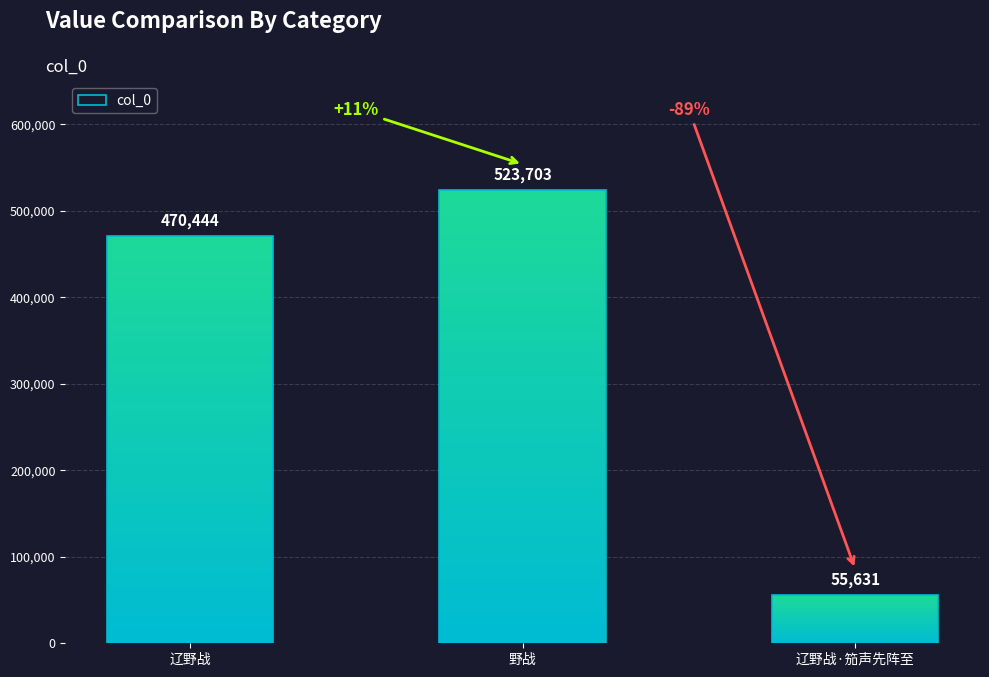

What is the minimum value shown in the chart?

55631